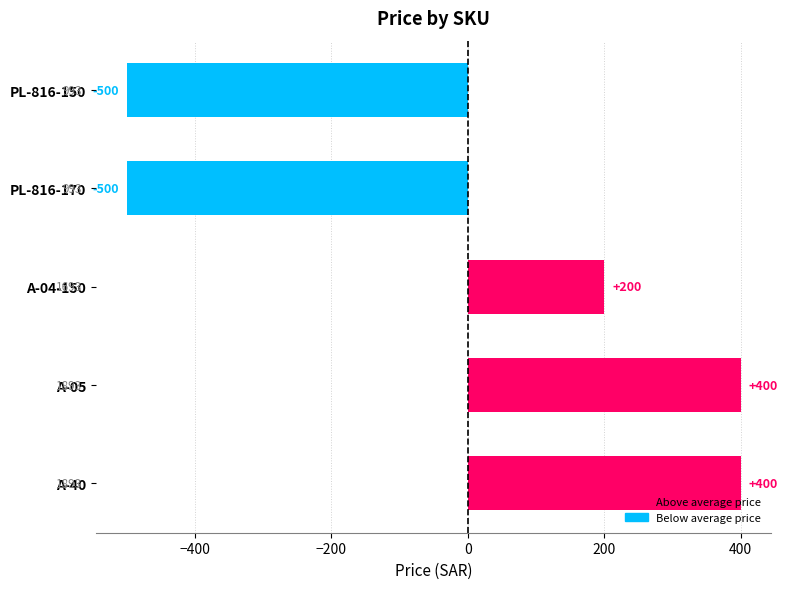

How many negative values are there?

2